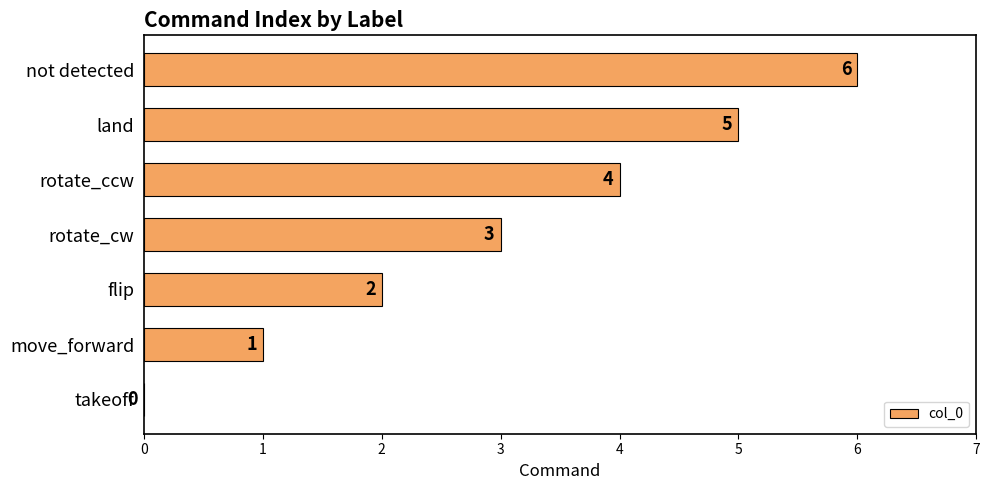

What value does the data have at rotate_cw?

3